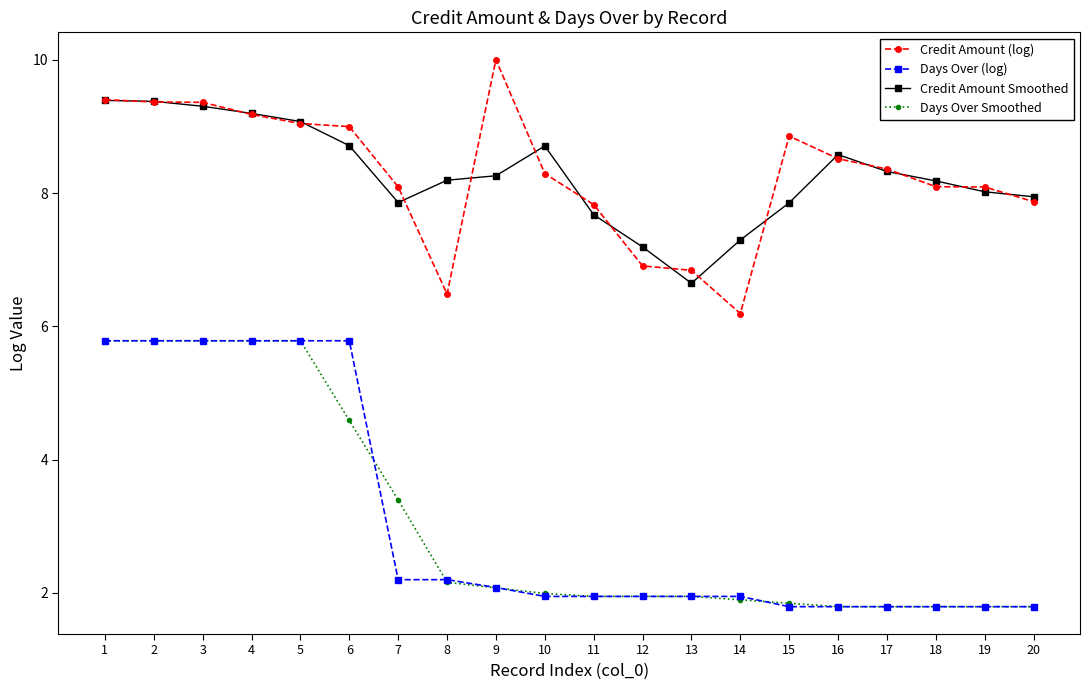

Where does the Credit Amount (log) series first go above 8?

1